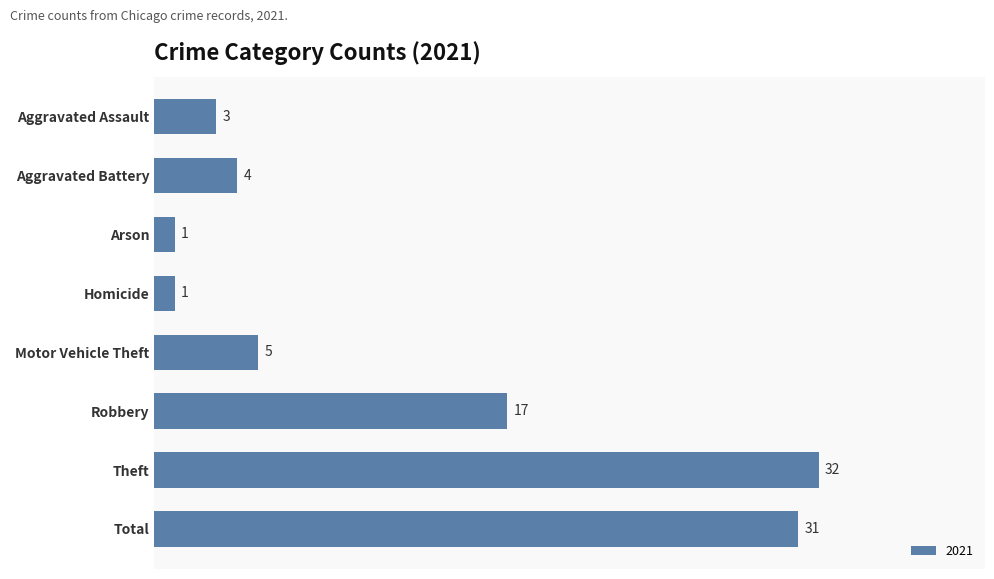

How many series are shown in this chart?

1